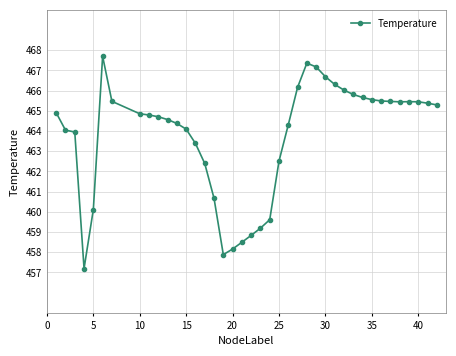

What is the minimum value shown in the chart?

457.2